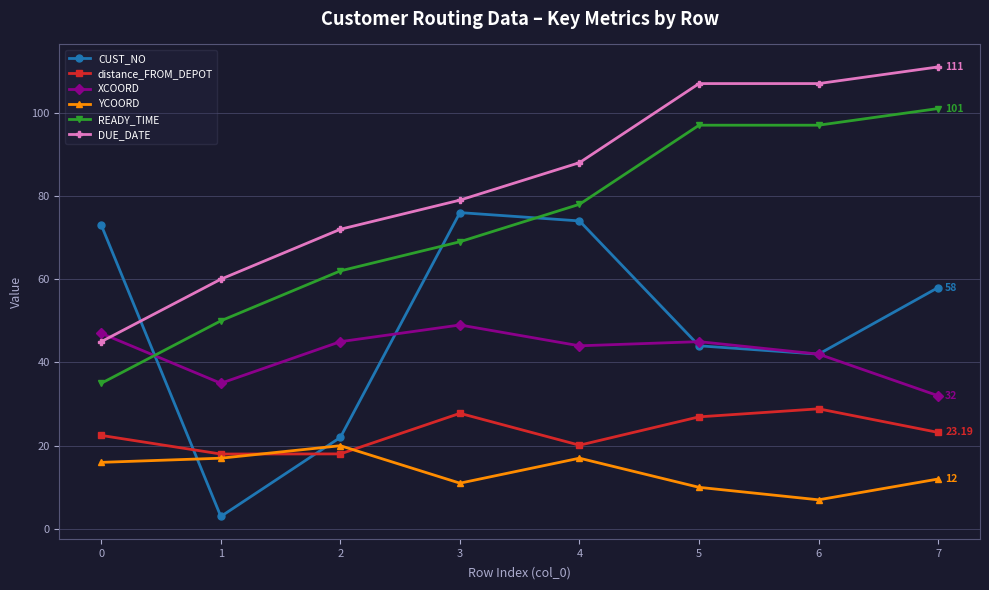

Reading left to right, what are all the values shown in this chart?

CUST_NO: 73.0	3.0	22.0	76.0	74.0	44.0	42.0	58.0
distance_FROM_DEPOT: 22.5	18.0	18.0	27.8	20.1	26.9	28.9	23.2
XCOORD: 47.0	35.0	45.0	49.0	44.0	45.0	42.0	32.0
YCOORD: 16.0	17.0	20.0	11.0	17.0	10.0	7.0	12.0
READY_TIME: 35.0	50.0	62.0	69.0	78.0	97.0	97.0	101.0
DUE_DATE: 45.0	60.0	72.0	79.0	88.0	107.0	107.0	111.0